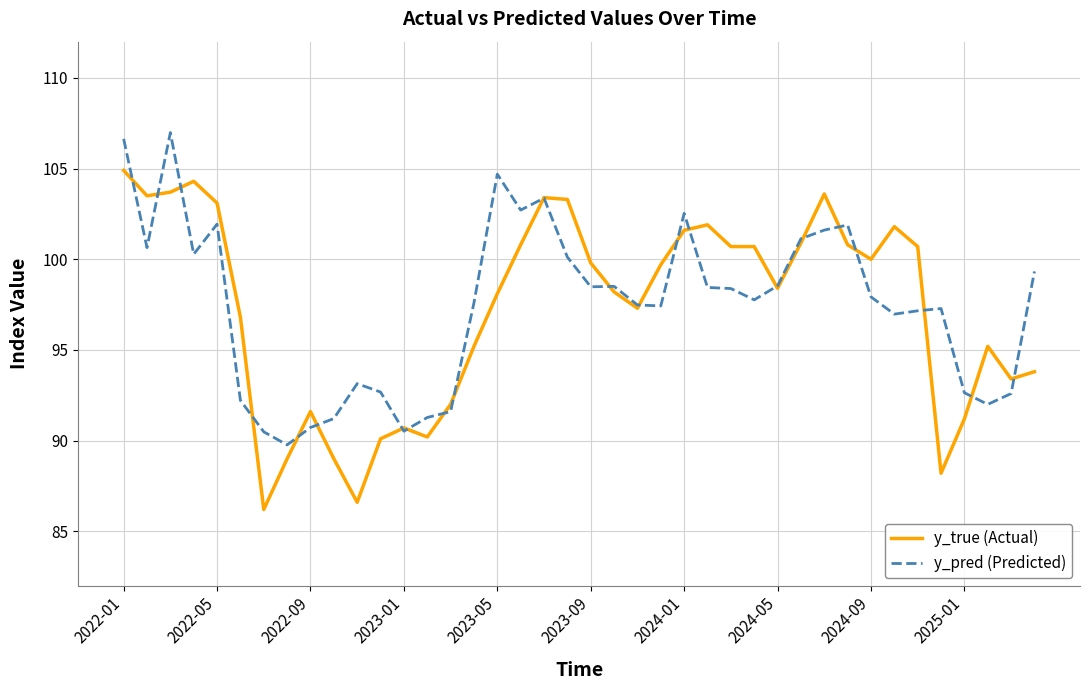

Rank the series by their maximum value, from lowest to highest.

y_true (Actual), y_pred (Predicted)